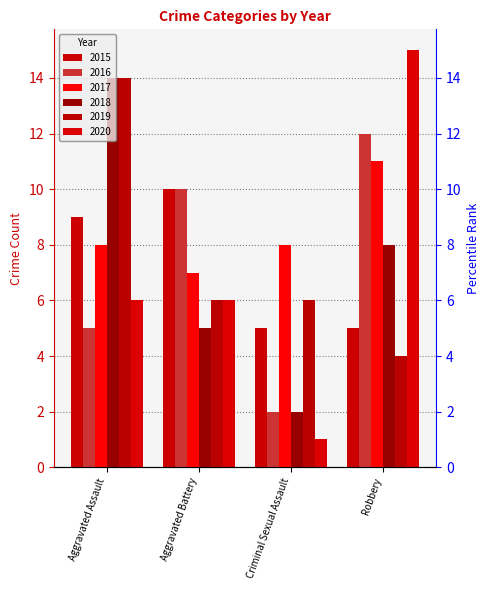

What is the total value across all series at Aggravated Assault?

56